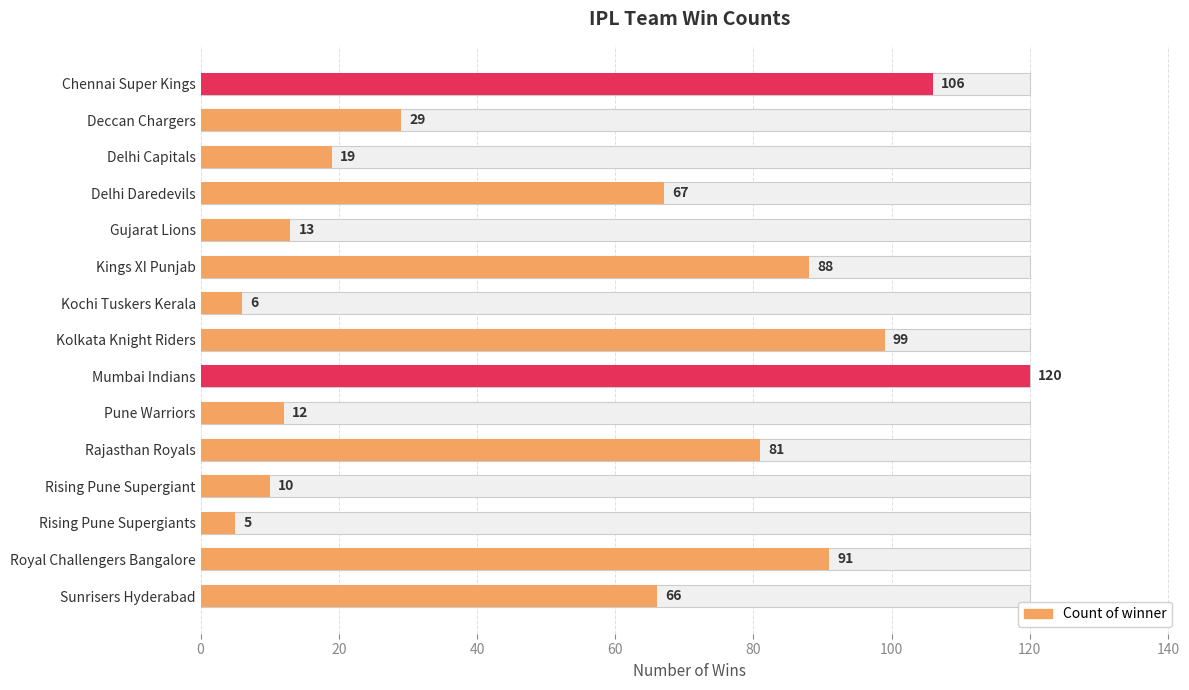

Count the number of categories in the chart.

15